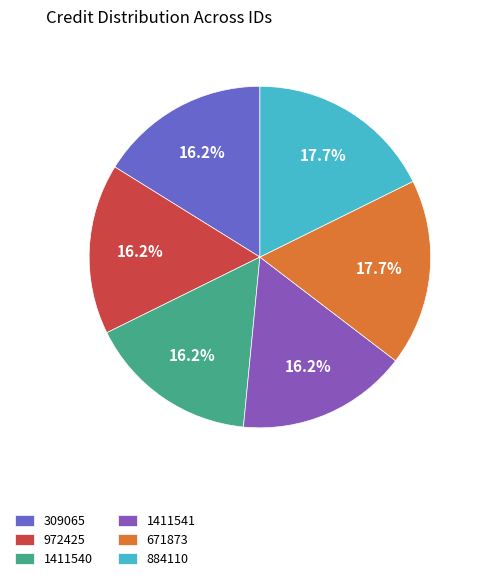

Combined, do 972425 and 1411541 account for over 50%?

No